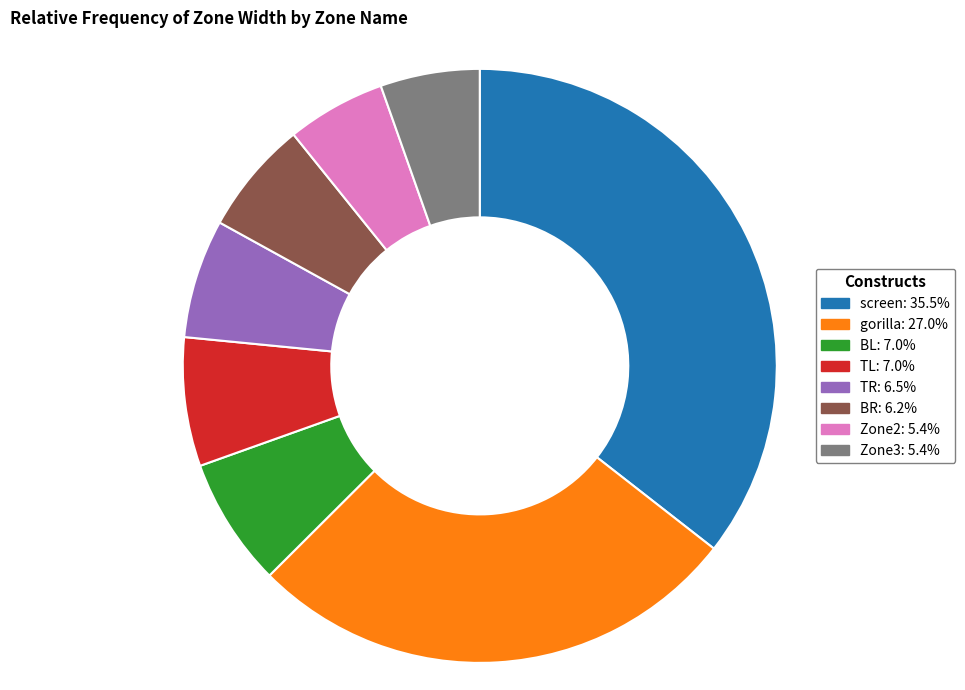

Is gorilla the majority of the pie?

No